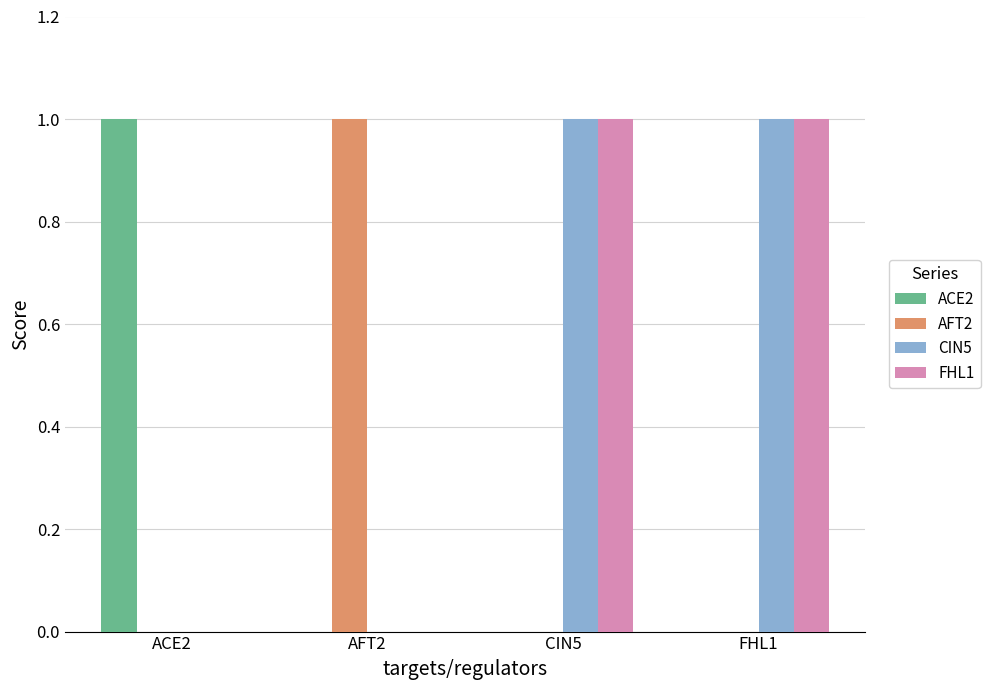

Reading left to right, what are all the values shown in this chart?

ACE2: 1	0	0	0
AFT2: 0	1	0	0
CIN5: 0	0	1	1
FHL1: 0	0	1	1